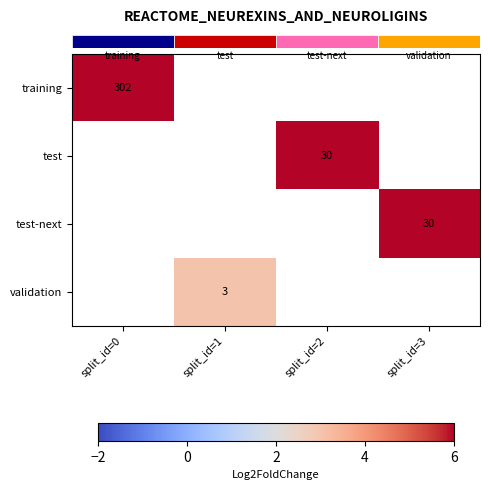

Which category has the lowest value across all series?

split_id=1